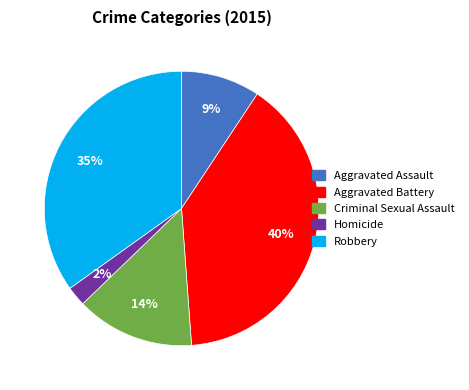

Rank the categories by value from lowest to highest.

Homicide, Aggravated Assault, Criminal Sexual Assault, Robbery, Aggravated Battery